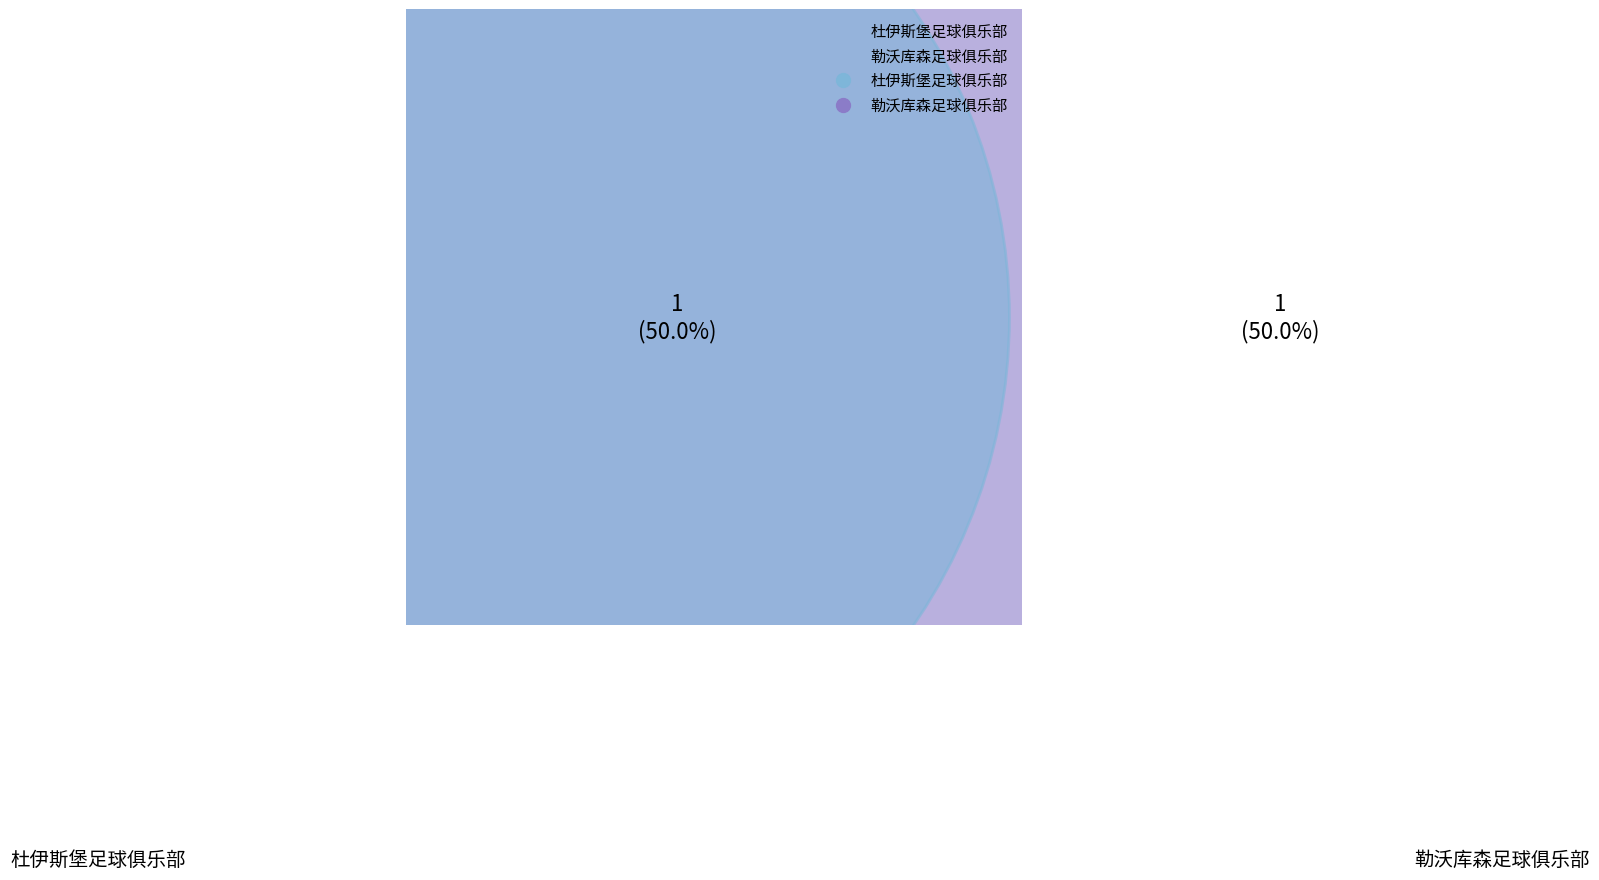

Between 杜伊斯堡足球俱乐部 and 勒沃库森足球俱乐部, which is larger?

勒沃库森足球俱乐部